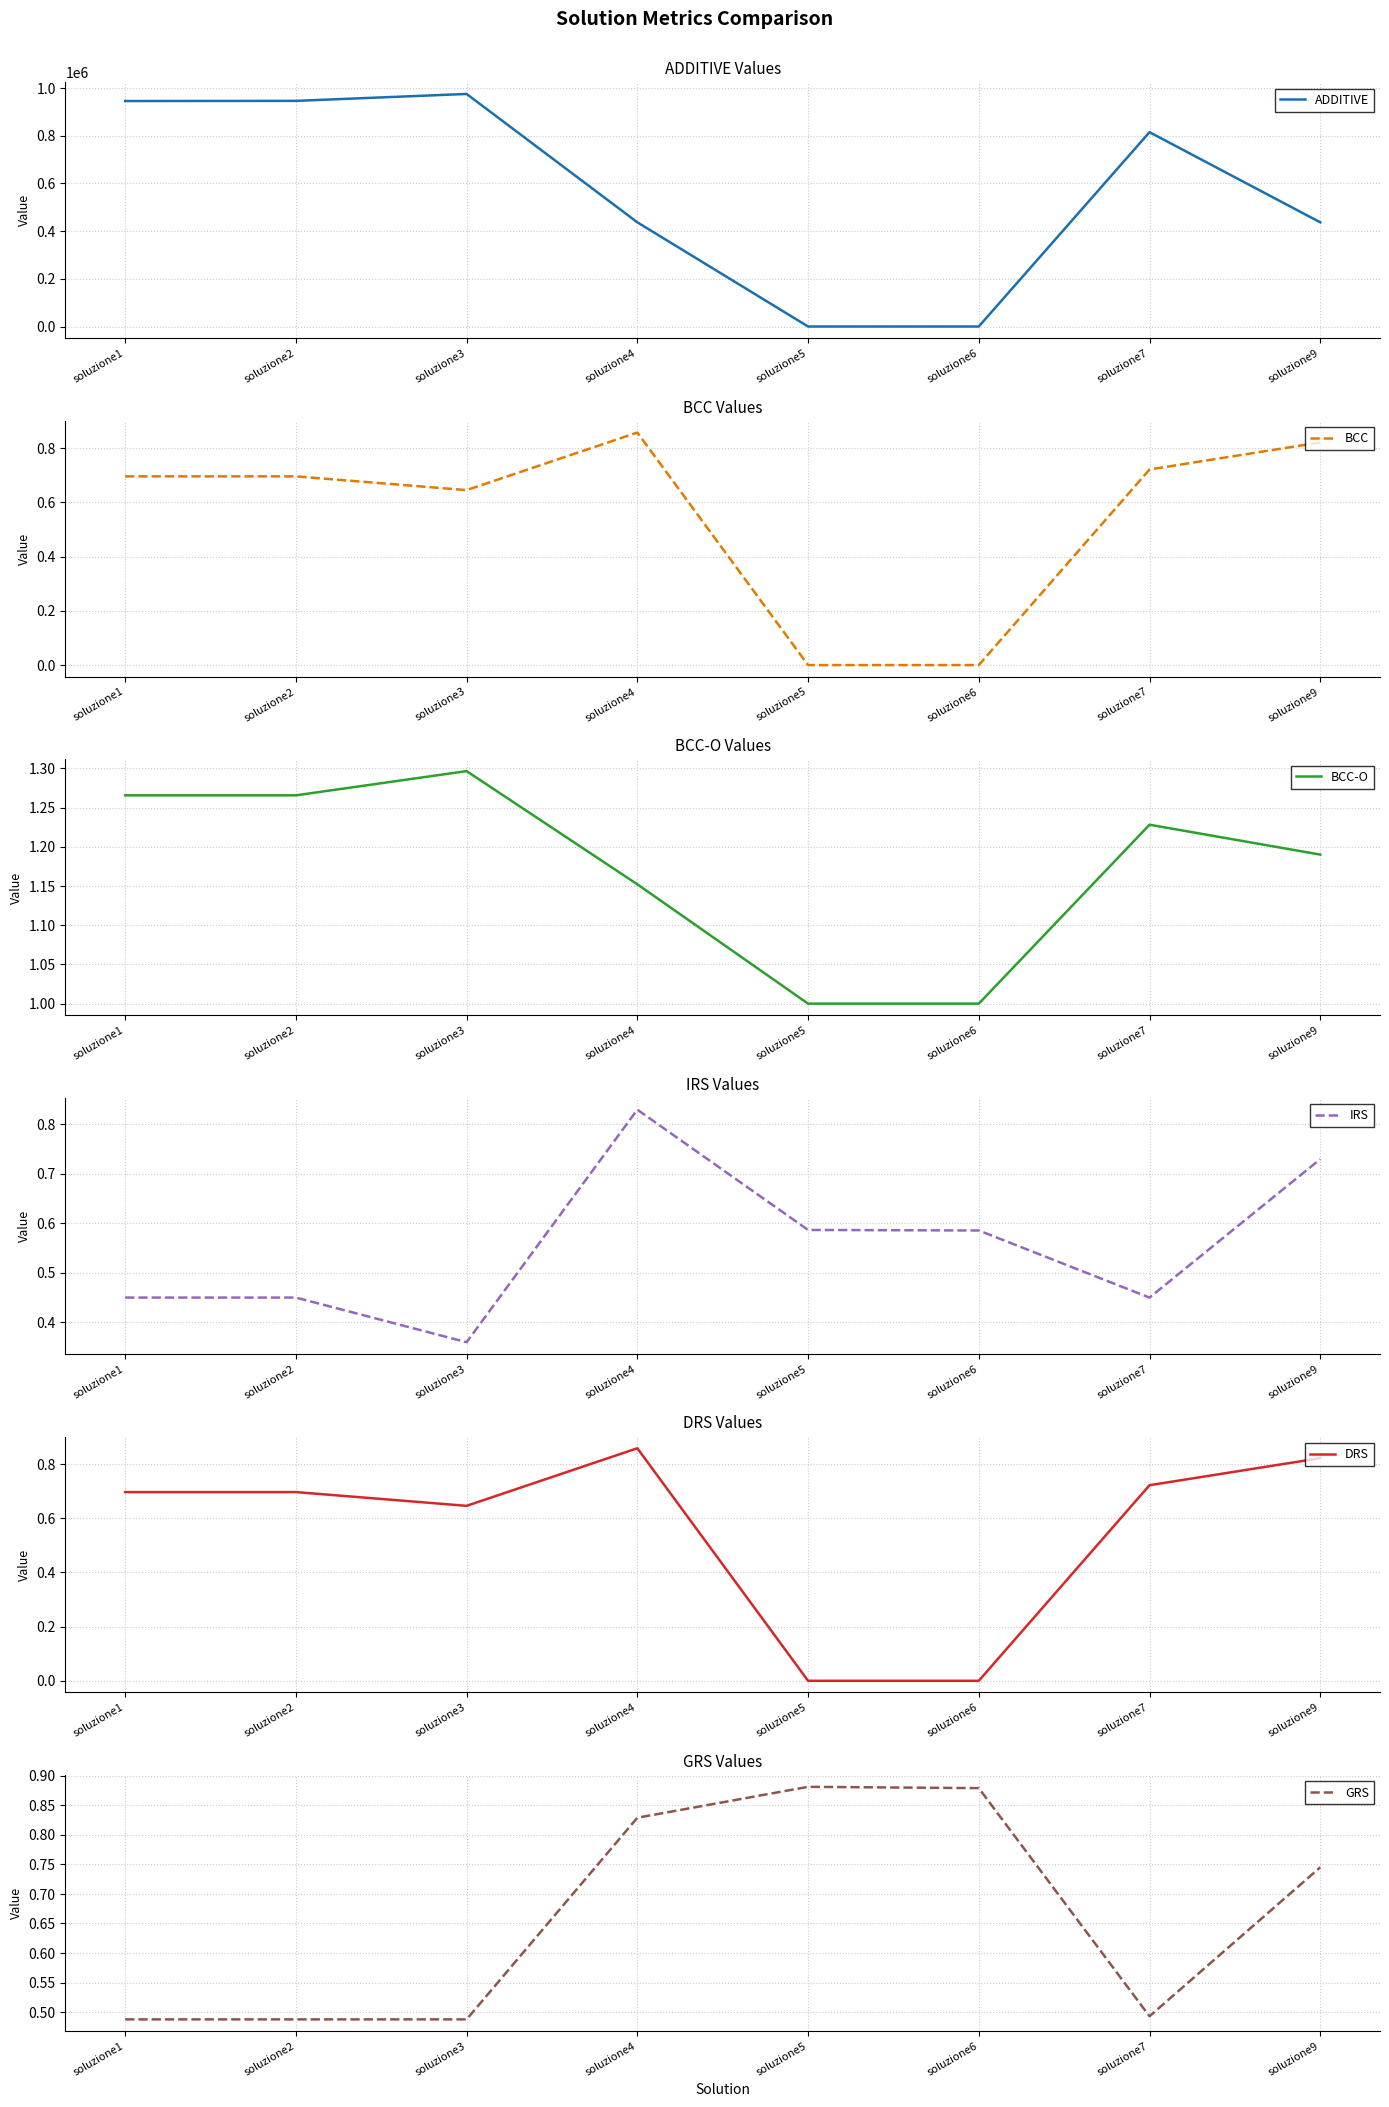

Does the chart display data point markers on the line(s)?

No